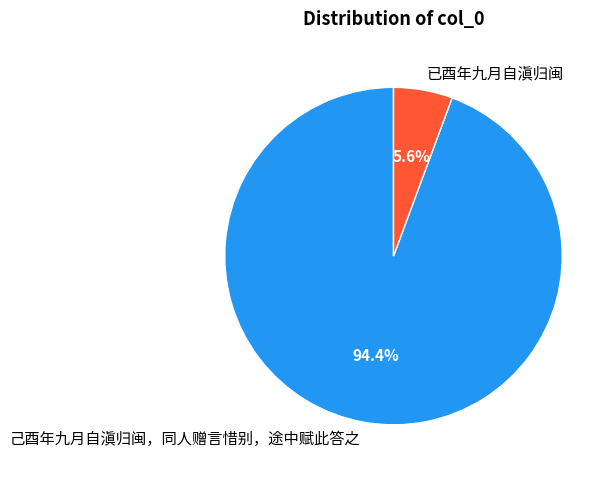

Is it true that 已酉年九月自滇归闽 is 6% of the pie?

True